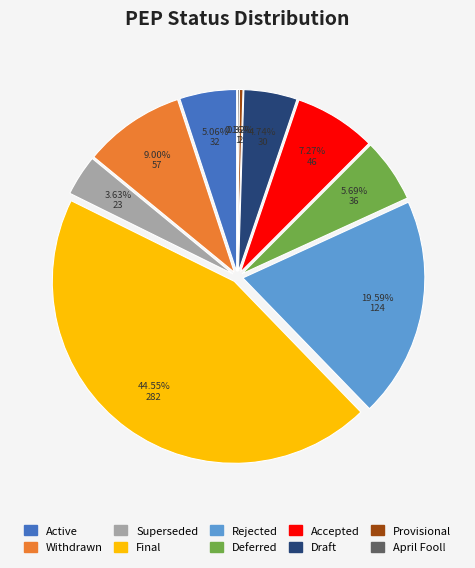

Does Provisional represent more than half of the total?

No